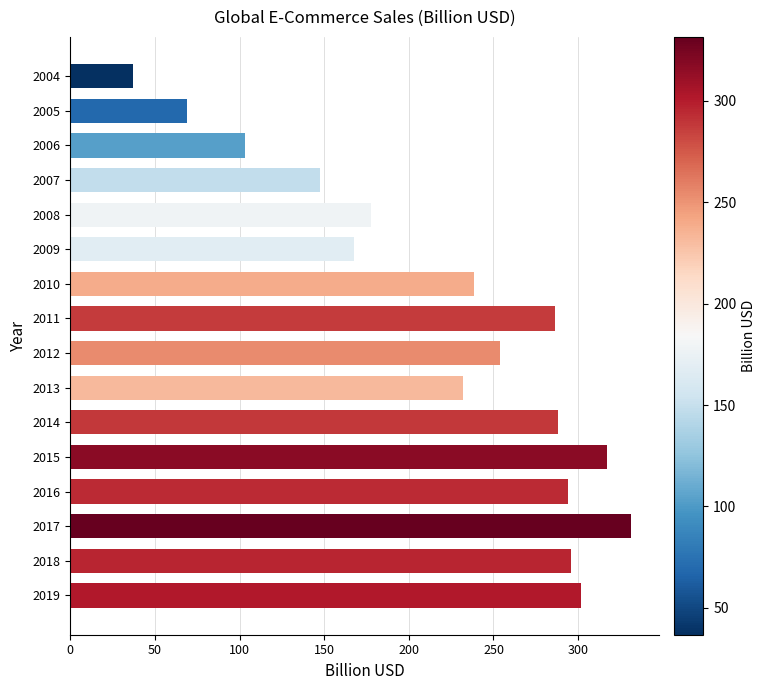

Where is the data nearest to the value 184?

2008